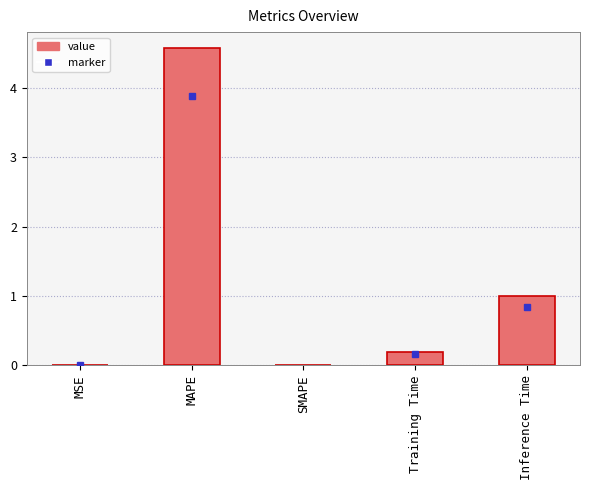

Between MSE and Inference Time, which is larger?

Inference Time